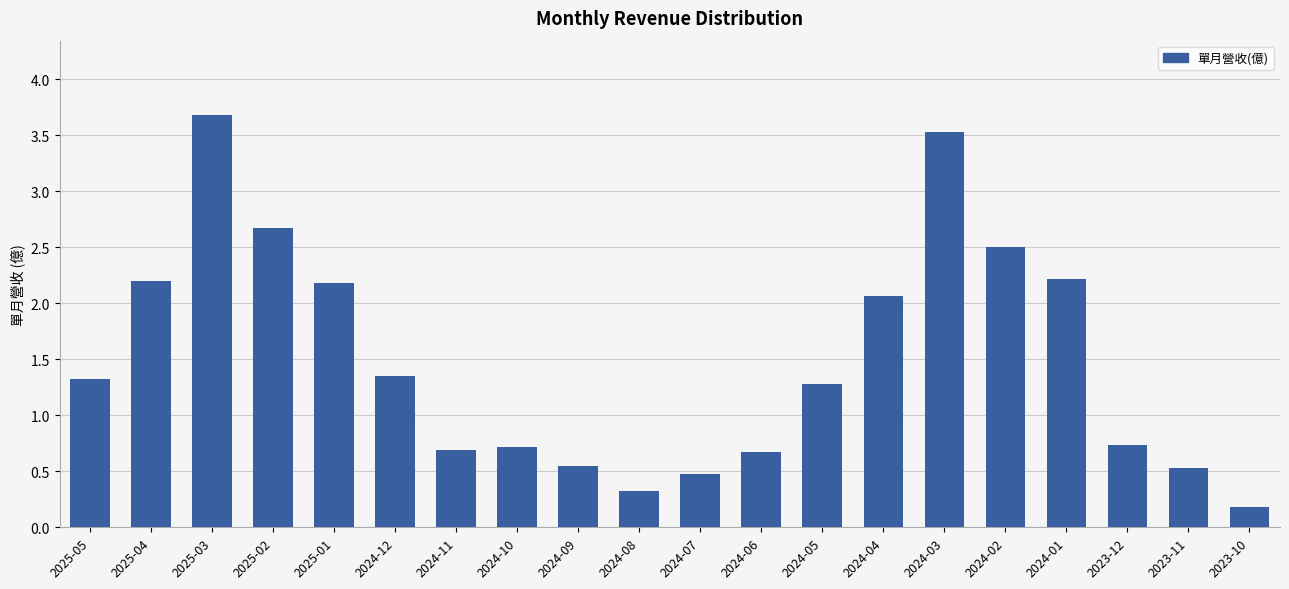

Count the number of data series in this chart.

1